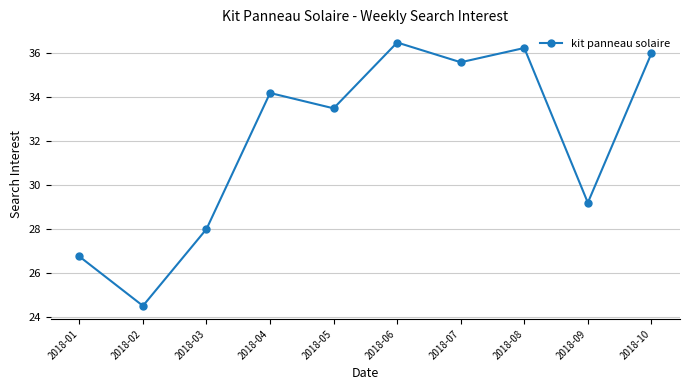

List the labels in order of value, smallest first.

2018-02, 2018-01, 2018-03, 2018-09, 2018-05, 2018-04, 2018-07, 2018-10, 2018-08, 2018-06